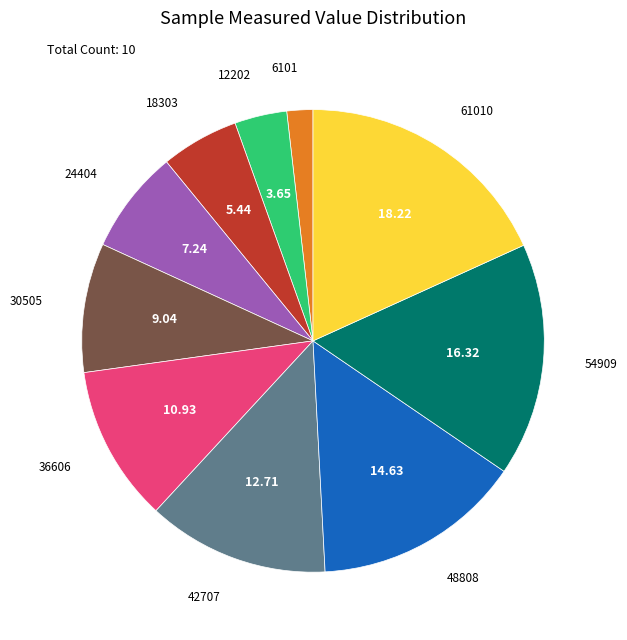

Is there a majority slice in this chart?

No